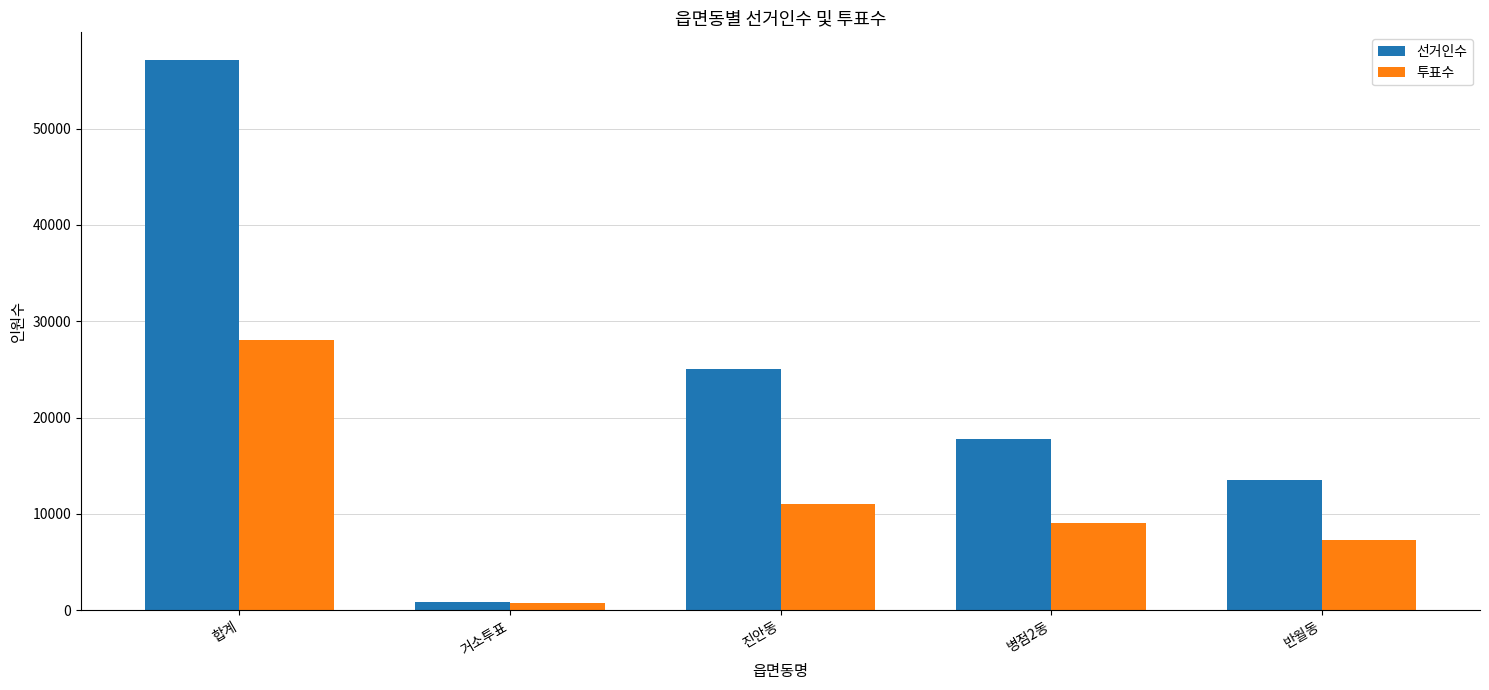

What is the label of the 4th bar from the right?

거소투표